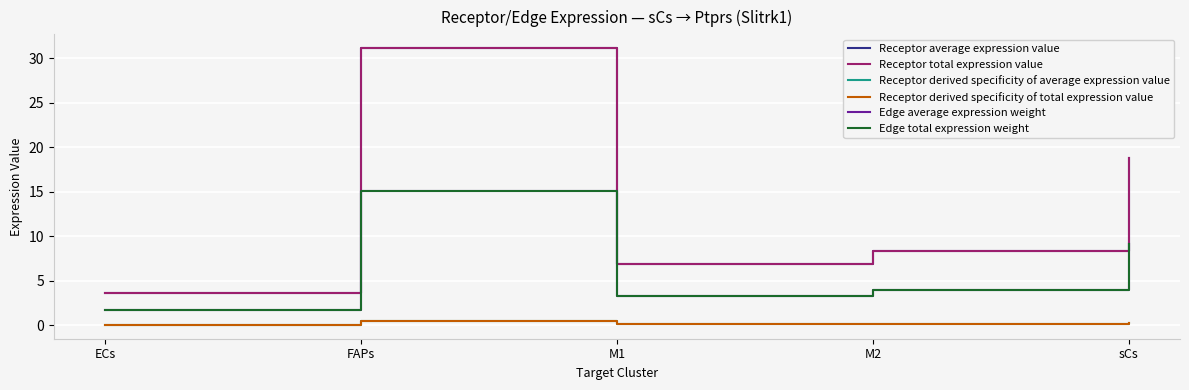

Which series has the largest range (max minus min)?

Receptor average expression value